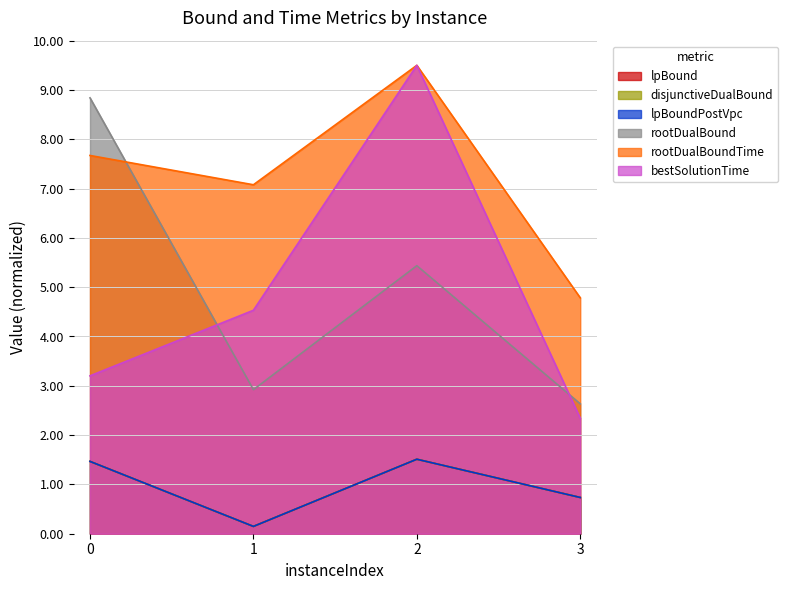

At which category is the sum across all series the highest?

2